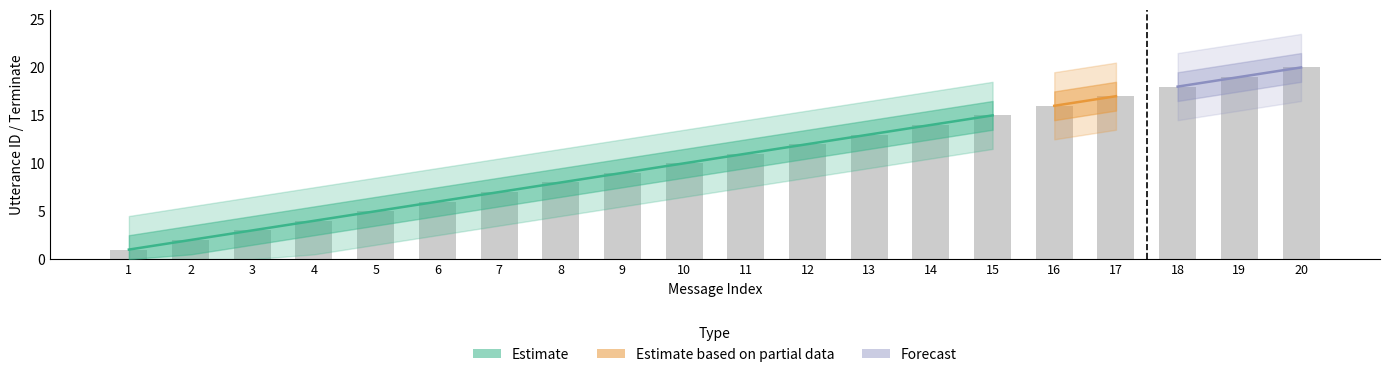

List the labels in order of value, largest first.

20, 19, 18, 17, 16, 15, 14, 13, 12, 11, 10, 9, 8, 7, 6, 5, 4, 3, 2, 1